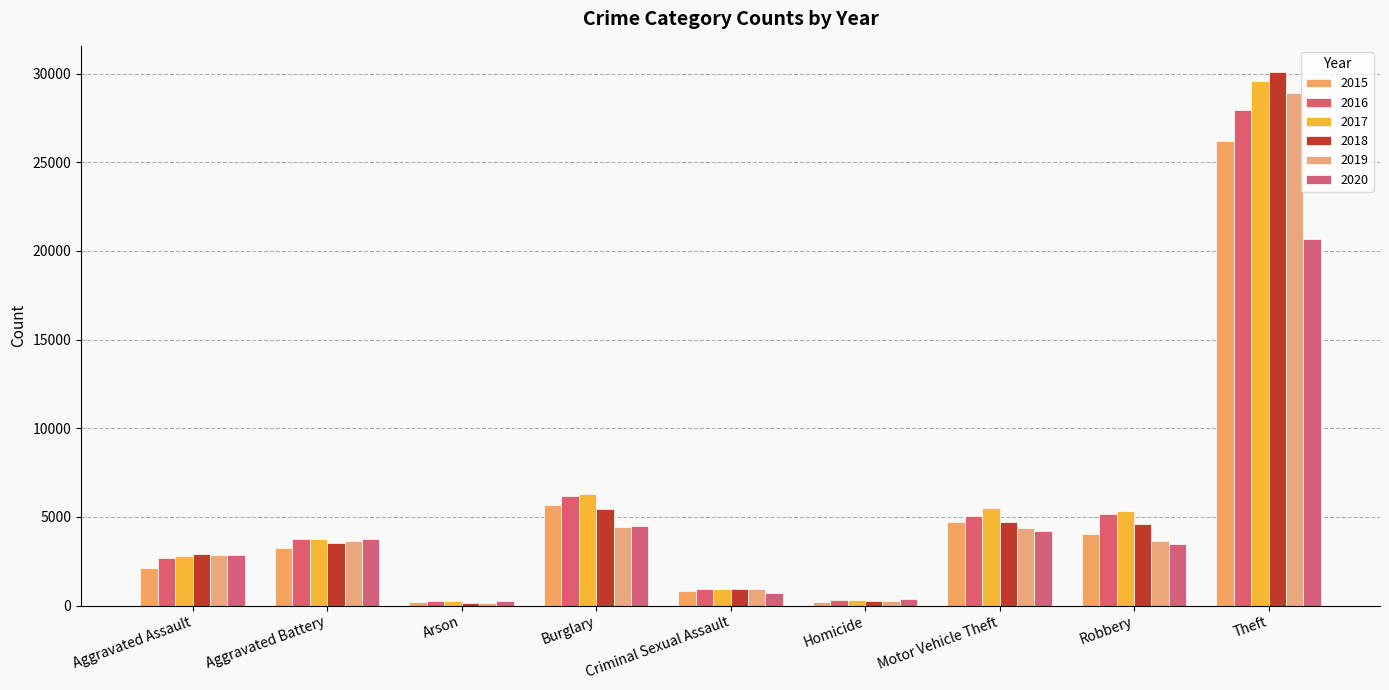

List the series in order of their peak value, highest first.

2018, 2017, 2019, 2016, 2015, 2020